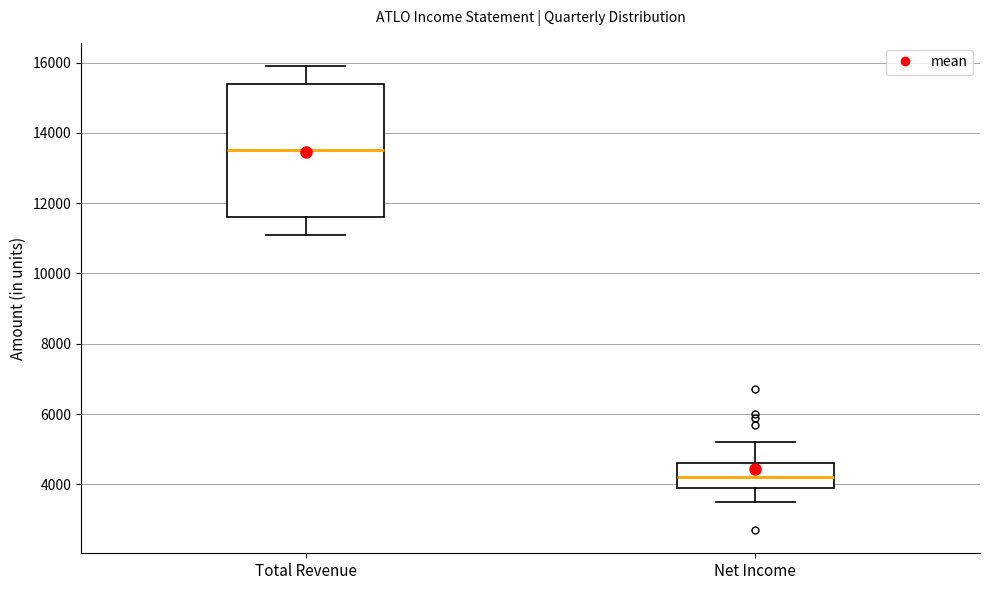

Comparing the boxes themselves (not the whiskers), which one is the tallest?

Total Revenue